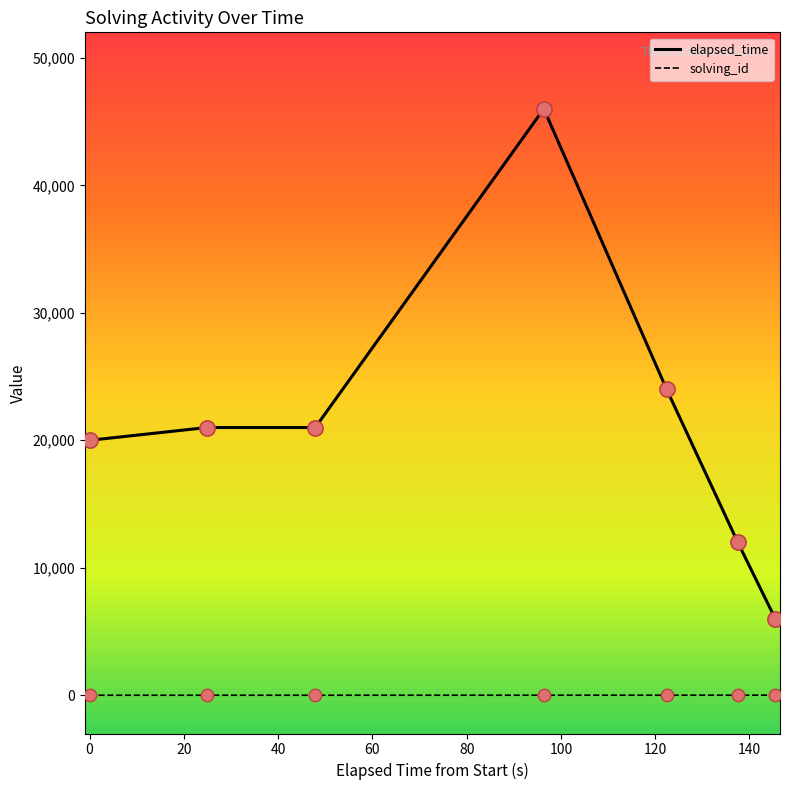

Rank the series by their average value, from highest to lowest.

elapsed_time, solving_id